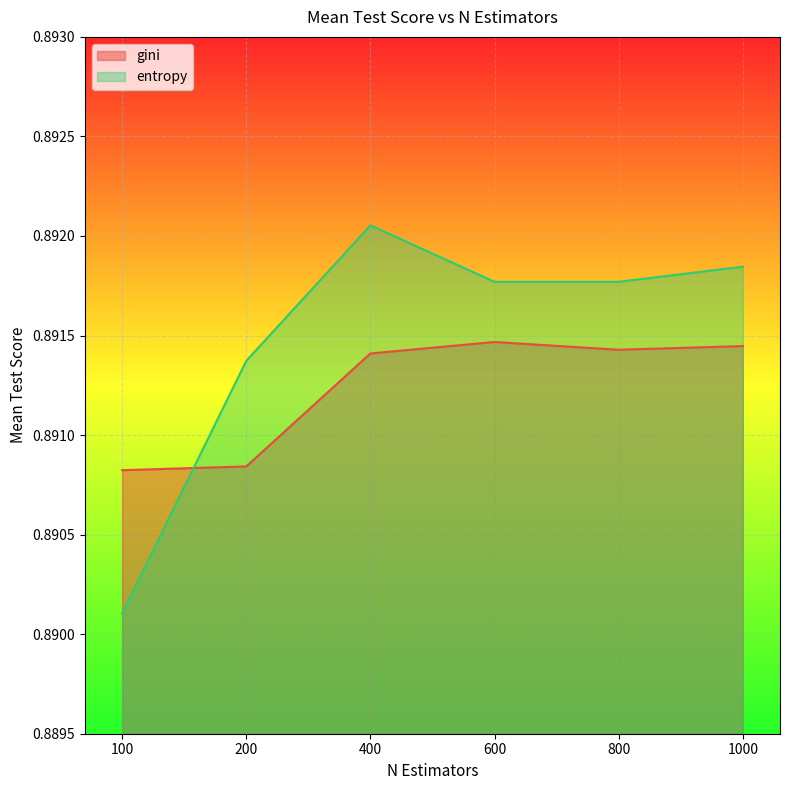

At which category does the chart reach its minimum across all series?

100